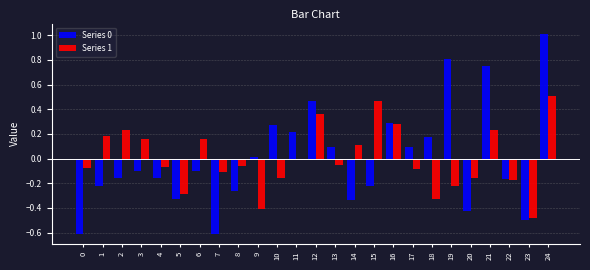

How many values in Series 0 are above zero?

11